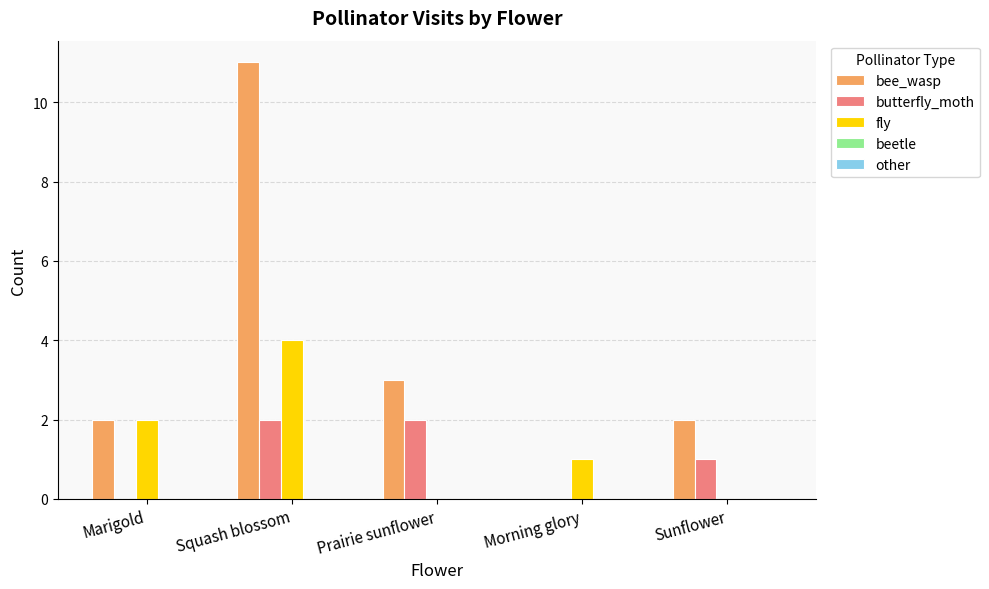

What is the total value across all series at Marigold?

4